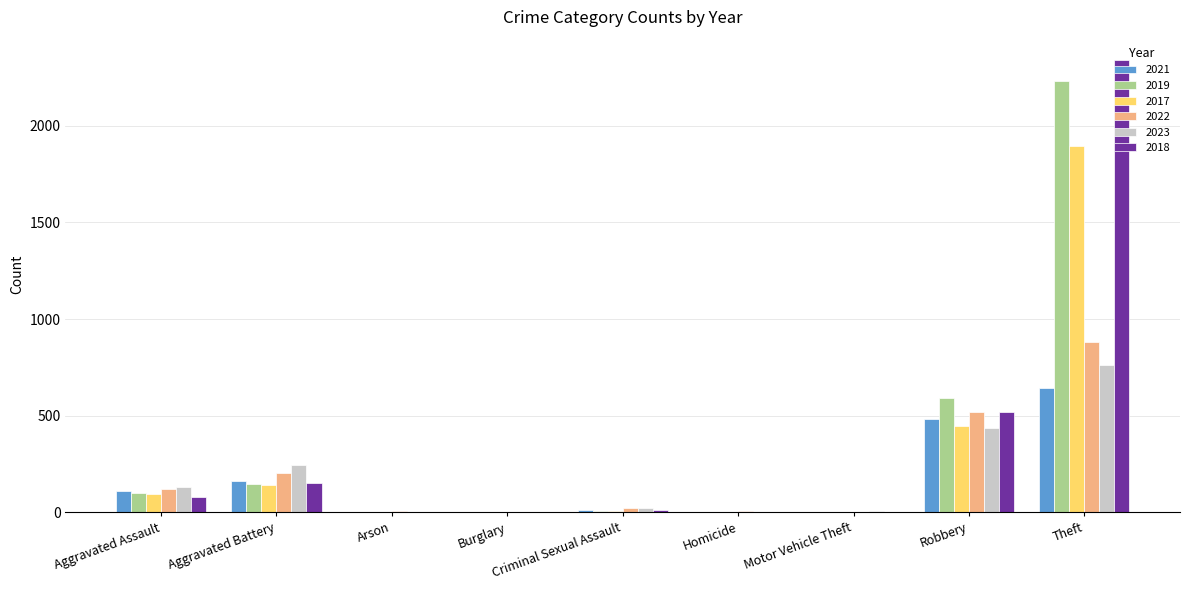

Are the bars horizontal?

No